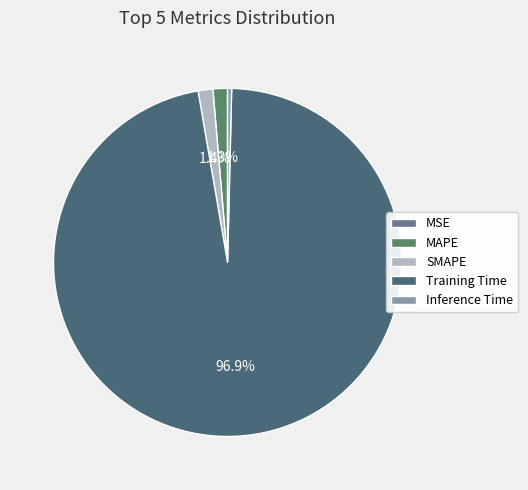

How many segments does this pie chart have?

5